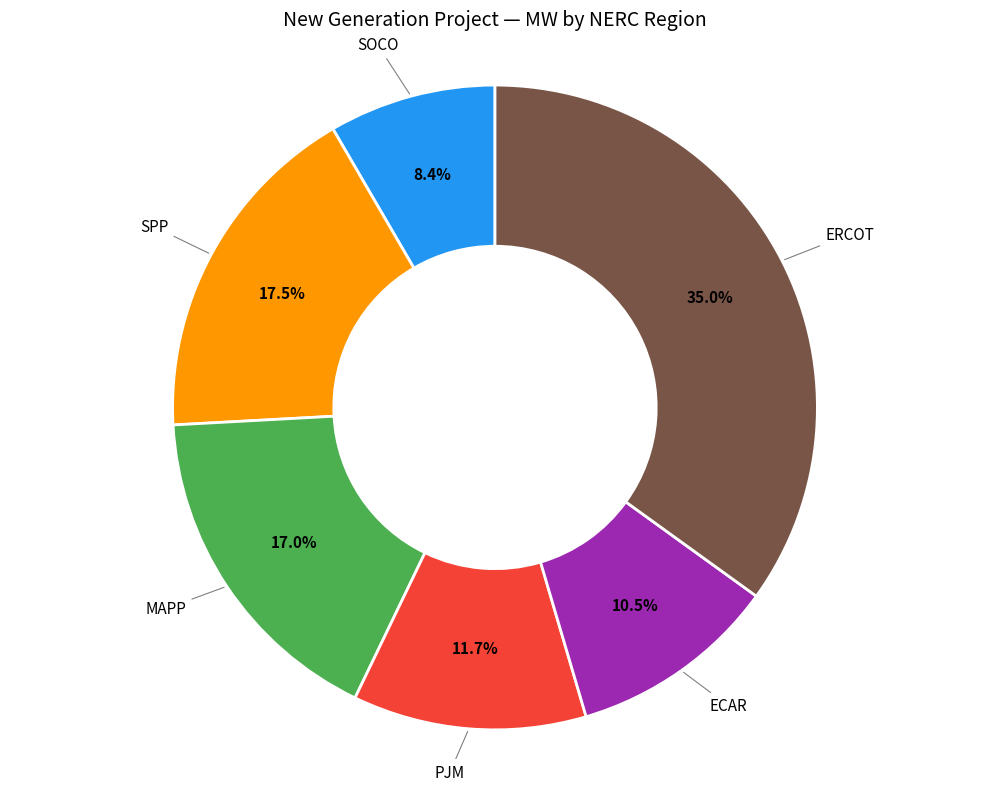

Is there any slice that represents more than half of the pie?

No